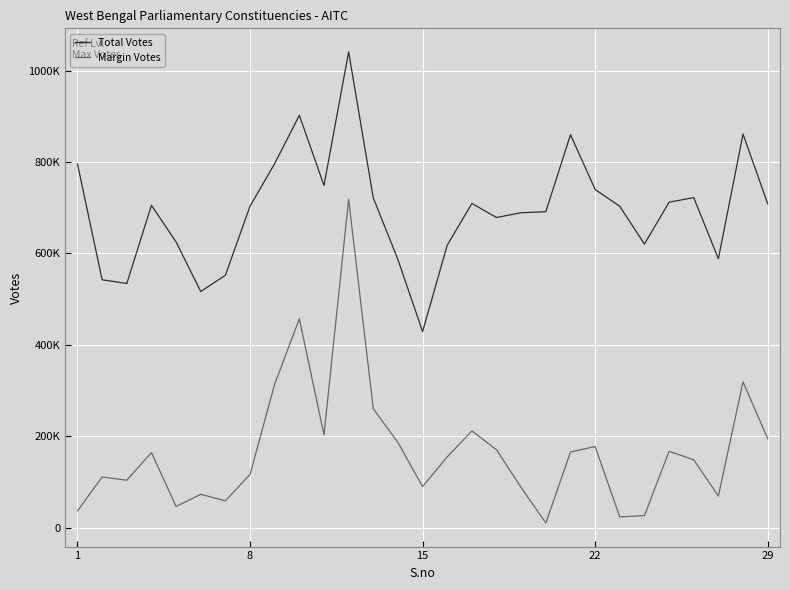

Is this an area chart (filled region under the line)?

No